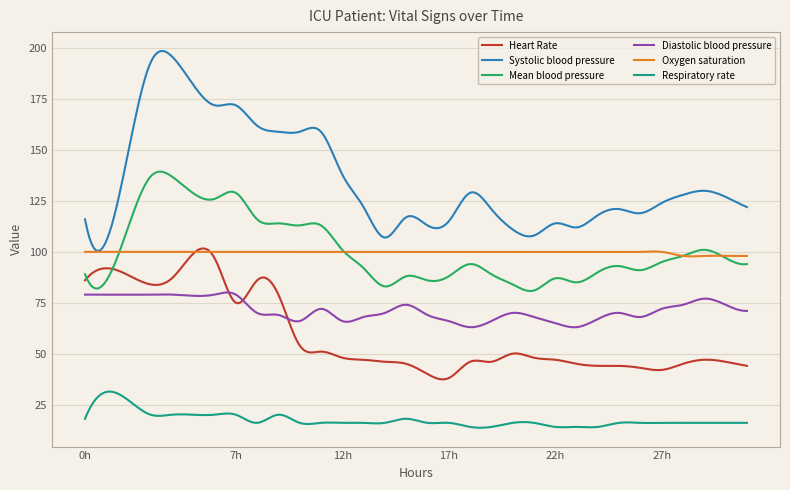

True or false: Mean blood pressure and Systolic blood pressure cross at least once.

False